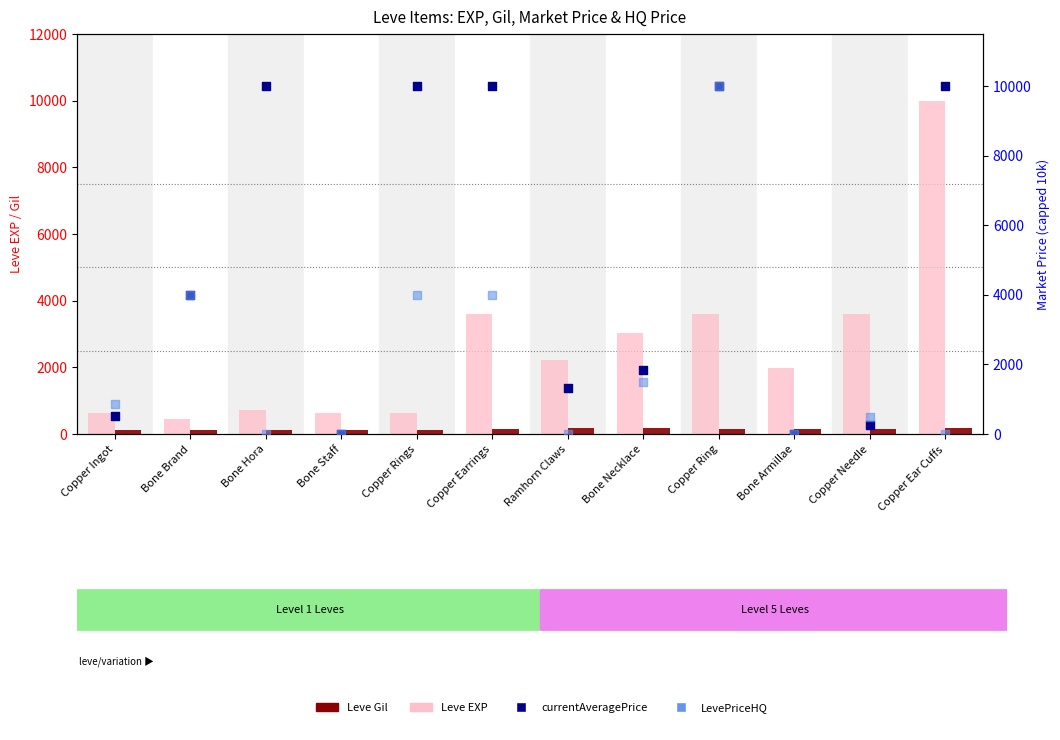

What are all the series names shown in the legend?

Leve EXP, Leve Gil, currentAveragePrice, LevePriceHQ